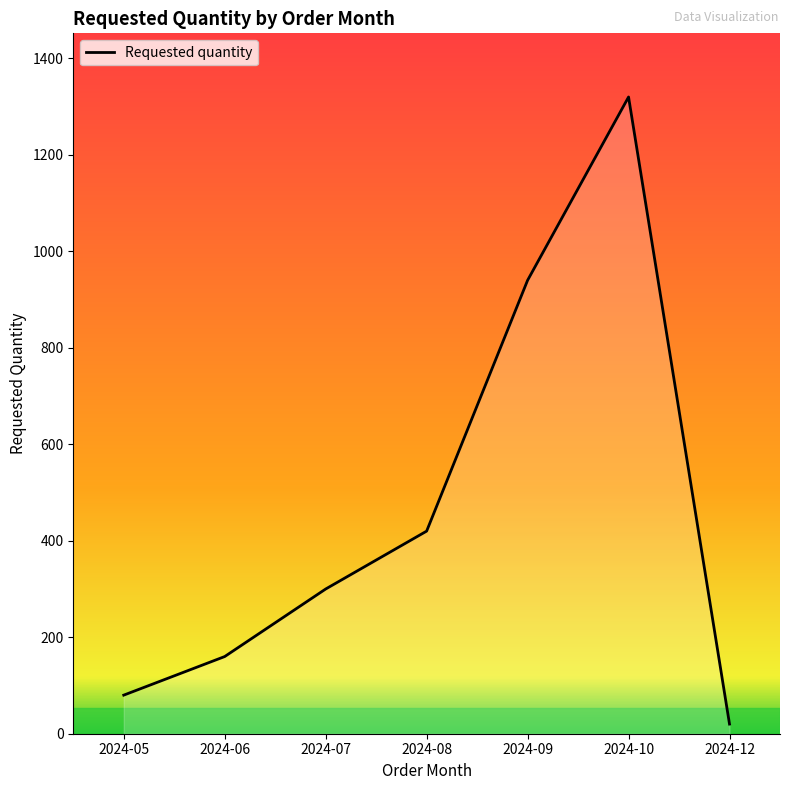

What is the change in value from 2024-06 to 2024-07?

+140